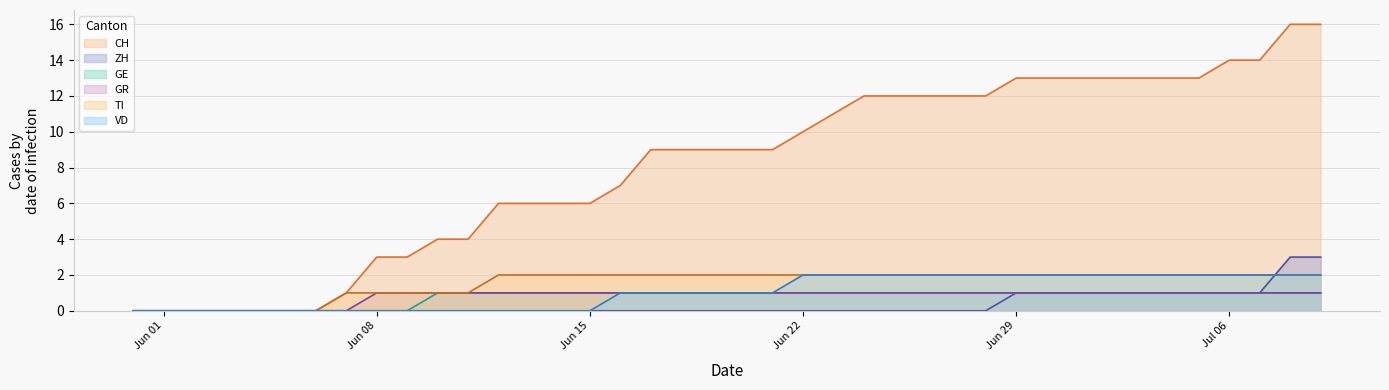

Is it true that GR equals 1 at 2020-06-30?

True